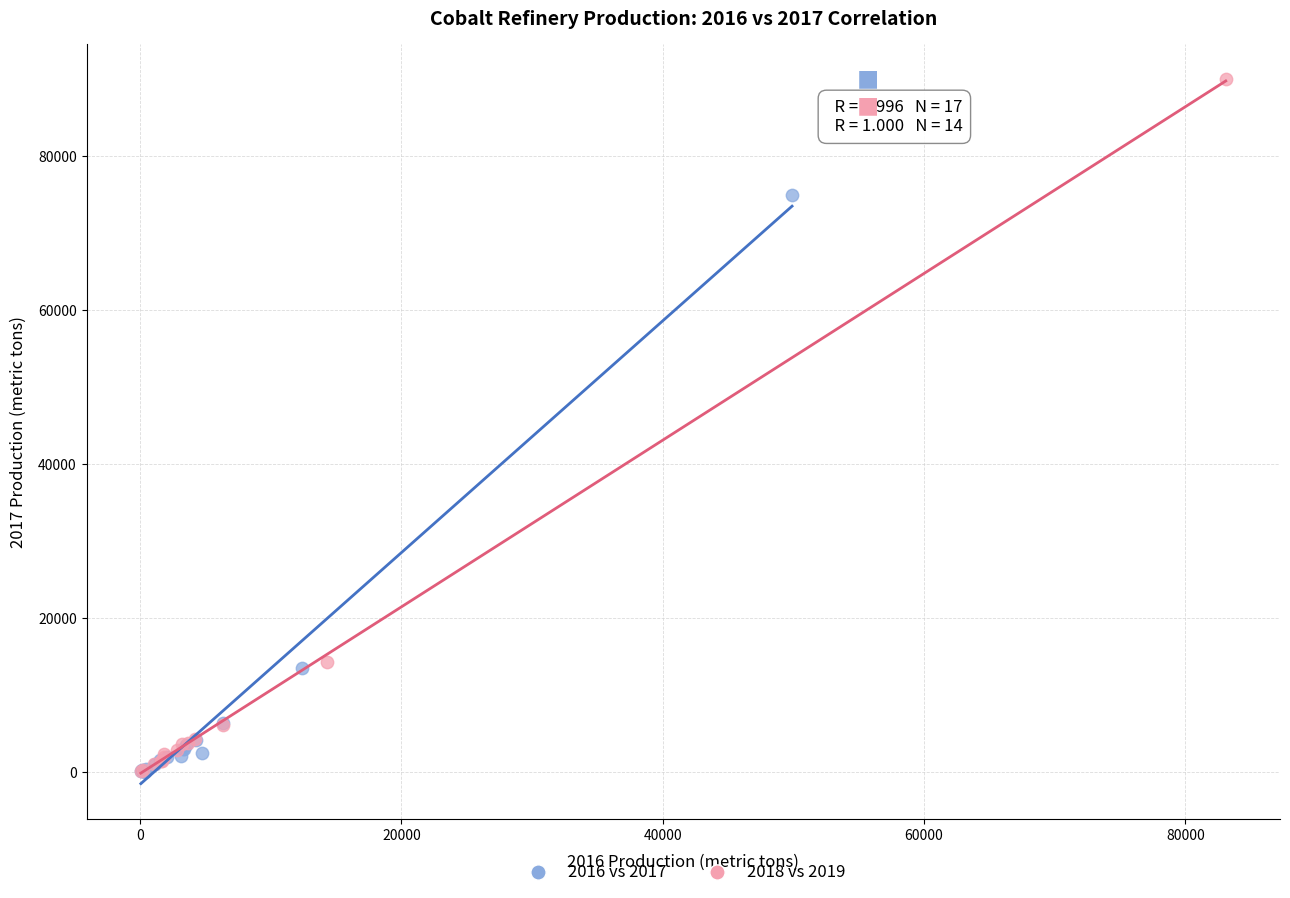

Which series has the widest spread of Y values?

2018 vs 2019